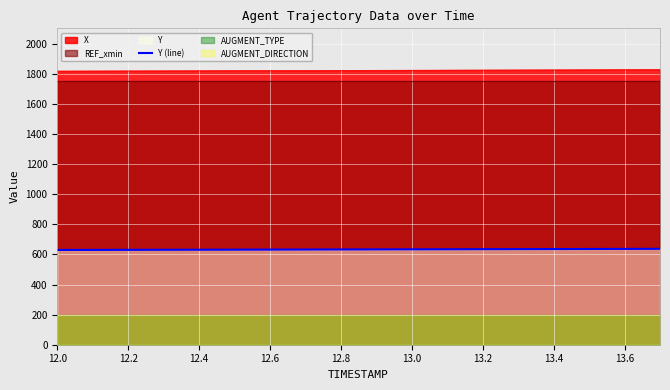

True or false: Y (line) and X intersect in this chart.

False